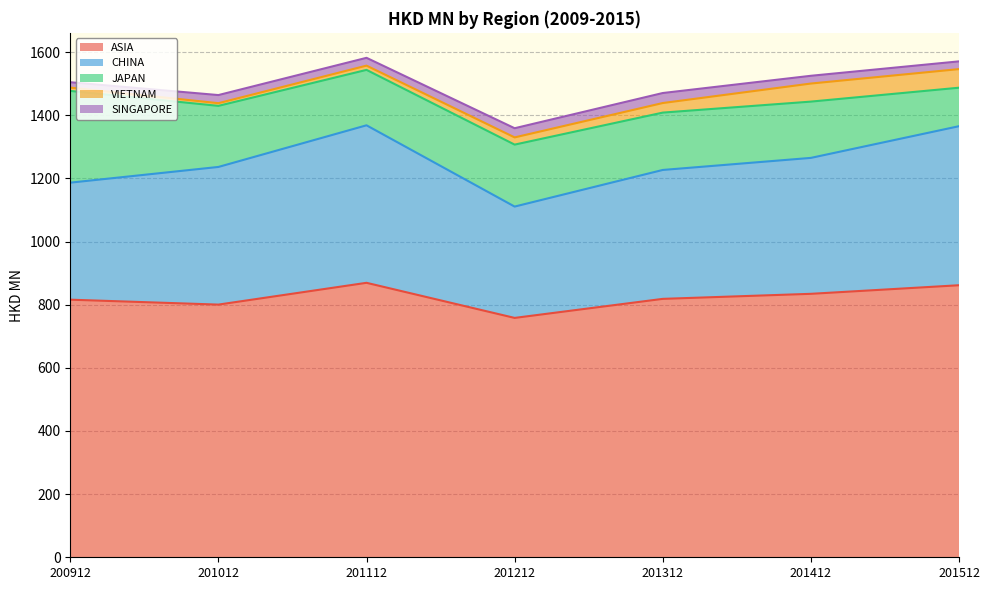

True or false: CHINA has a value of 593.6 at 201412.

False